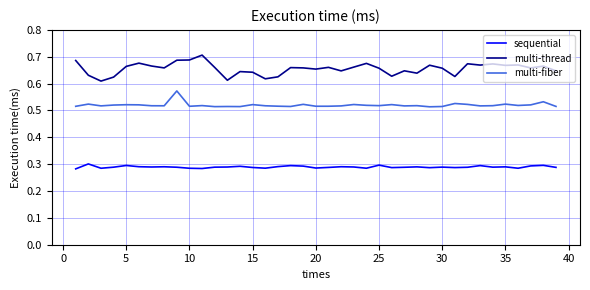

True or false: multi-thread and multi-fiber cross at least once.

False